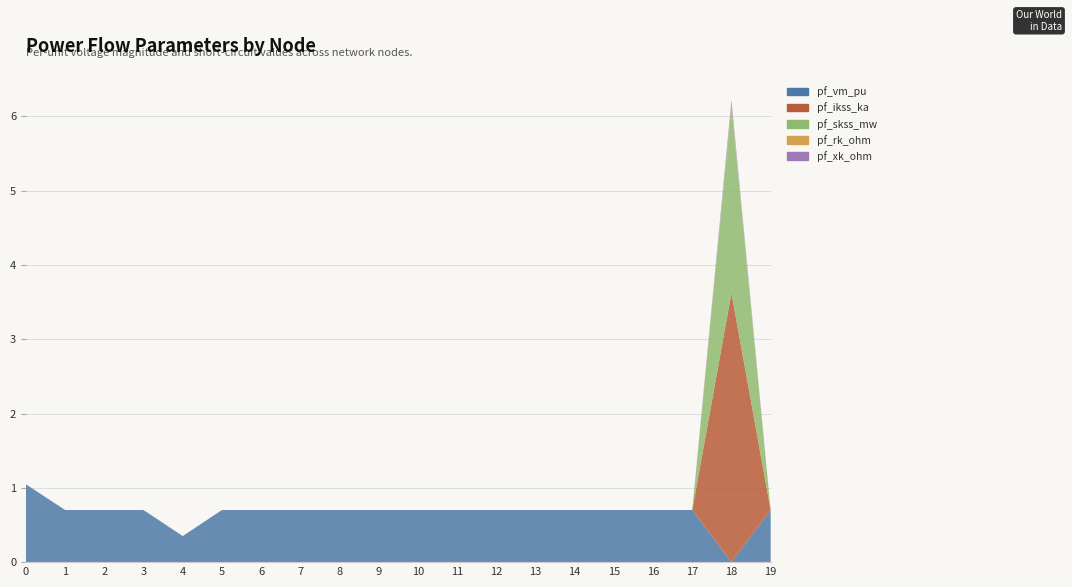

Reading left to right, list all the values displayed in this chart.

pf_vm_pu: 0=1.0	1=0.7	2=0.7	3=0.7	4=0.4	5=0.7	6=0.7	7=0.7	8=0.7	9=0.7	10=0.7	11=0.7	12=0.7	13=0.7	14=0.7	15=0.7	16=0.7	17=0.7	18=0.0	19=0.7
pf_ikss_ka: 0=0.0	1=0.0	2=0.0	3=0.0	4=0.0	5=0.0	6=0.0	7=0.0	8=0.0	9=0.0	10=0.0	11=0.0	12=0.0	13=0.0	14=0.0	15=0.0	16=0.0	17=0.0	18=3.6	19=0.0
pf_skss_mw: 0=0.0	1=0.0	2=0.0	3=0.0	4=0.0	5=0.0	6=0.0	7=0.0	8=0.0	9=0.0	10=0.0	11=0.0	12=0.0	13=0.0	14=0.0	15=0.0	16=0.0	17=0.0	18=2.5	19=0.0
pf_rk_ohm: 0=0.0	1=0.0	2=0.0	3=0.0	4=0.0	5=0.0	6=0.0	7=0.0	8=0.0	9=0.0	10=0.0	11=0.0	12=0.0	13=0.0	14=0.0	15=0.0	16=0.0	17=0.0	18=0.0	19=0.0
pf_xk_ohm: 0=0.0	1=0.0	2=0.0	3=0.0	4=0.0	5=0.0	6=0.0	7=0.0	8=0.0	9=0.0	10=0.0	11=0.0	12=0.0	13=0.0	14=0.0	15=0.0	16=0.0	17=0.0	18=0.1	19=0.0